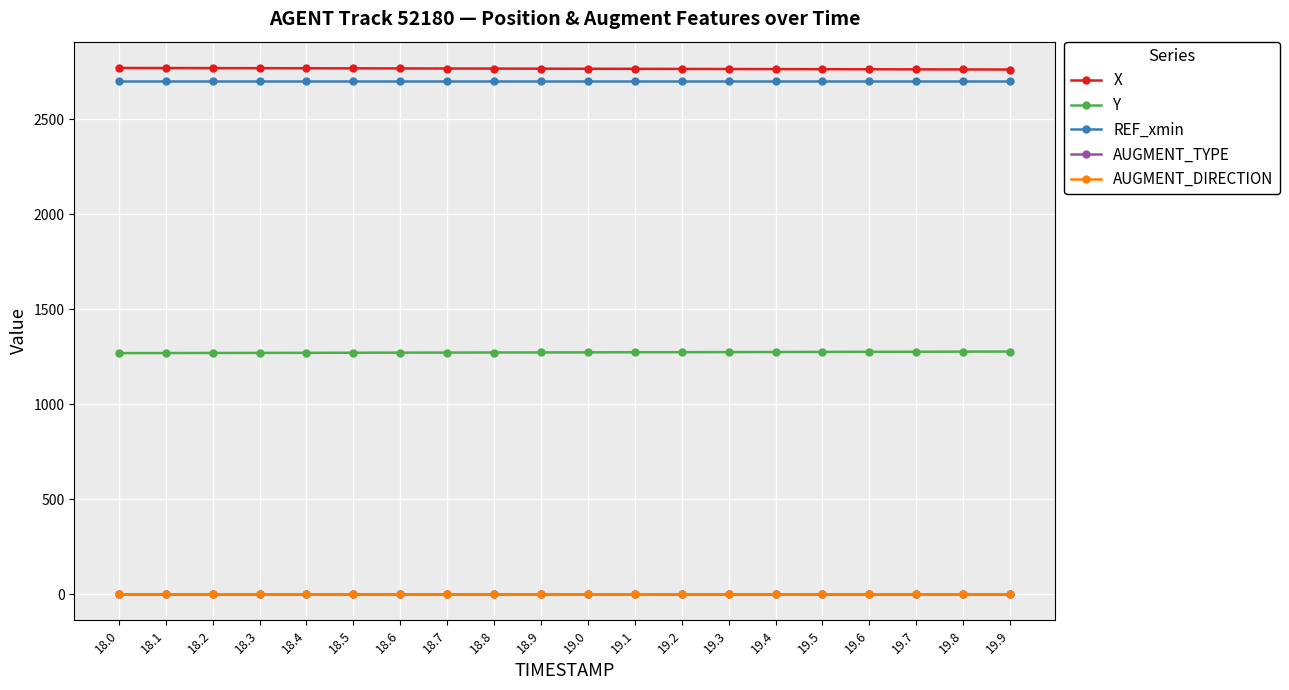

Is this an area chart (filled region under the line)?

No